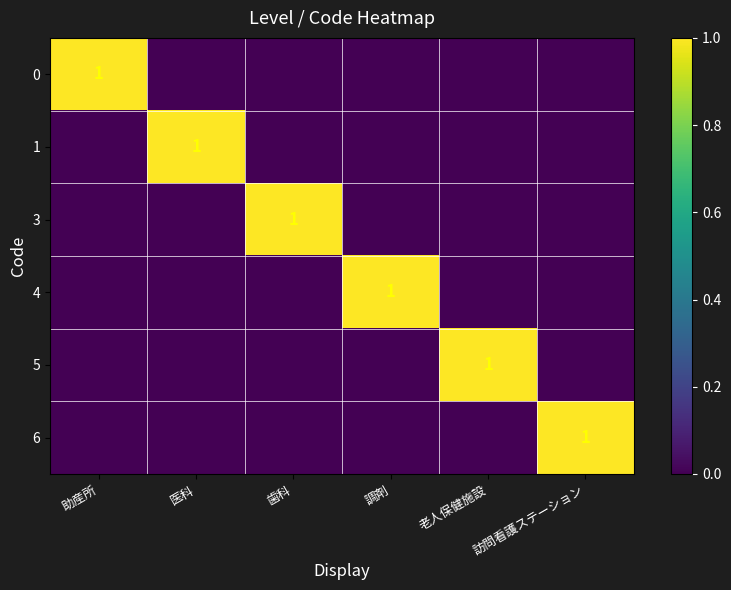

True or false: 6 has a value of 1 at 訪問看護ステーション.

True